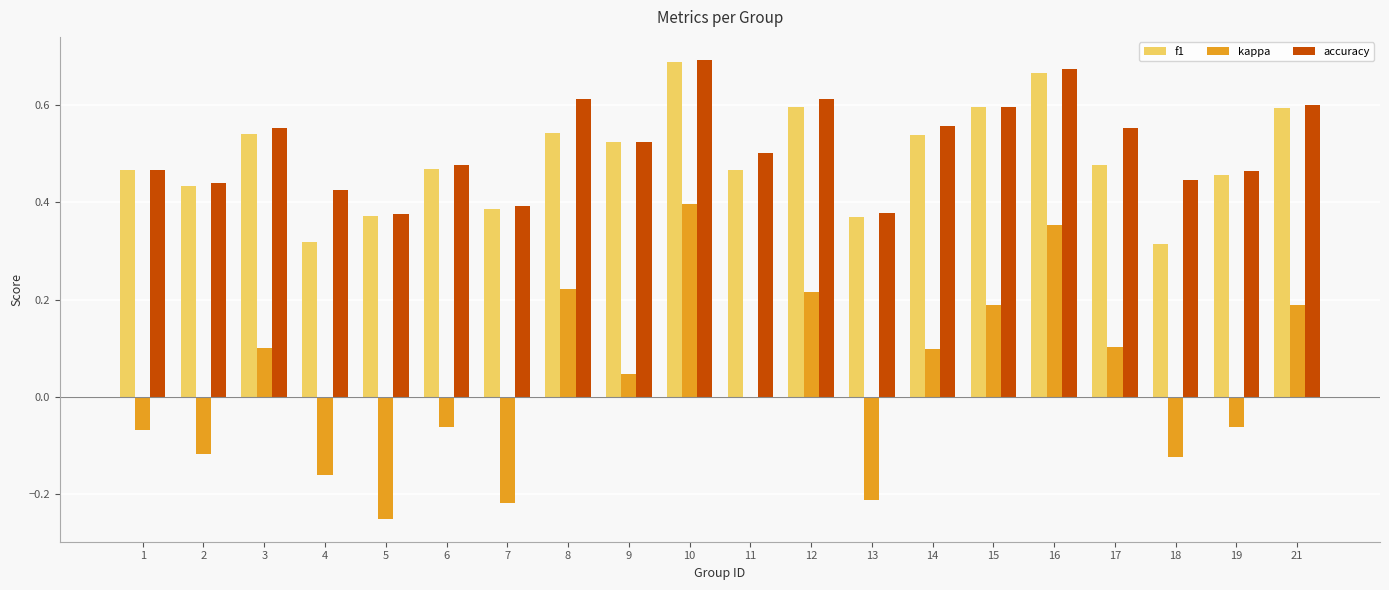

What are all the series names shown in the legend?

f1, kappa, accuracy